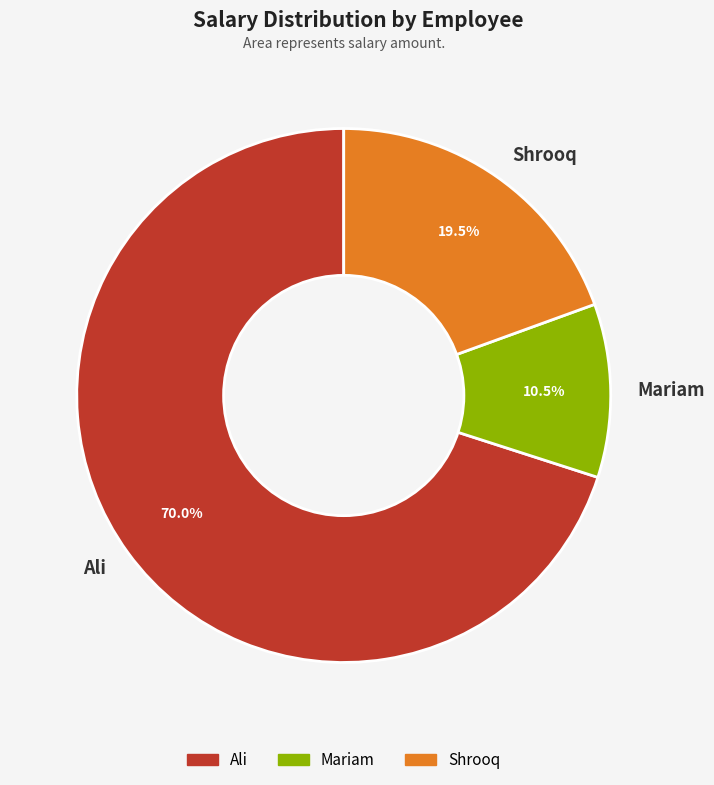

What portion of the pie excludes Mariam?

89.5%